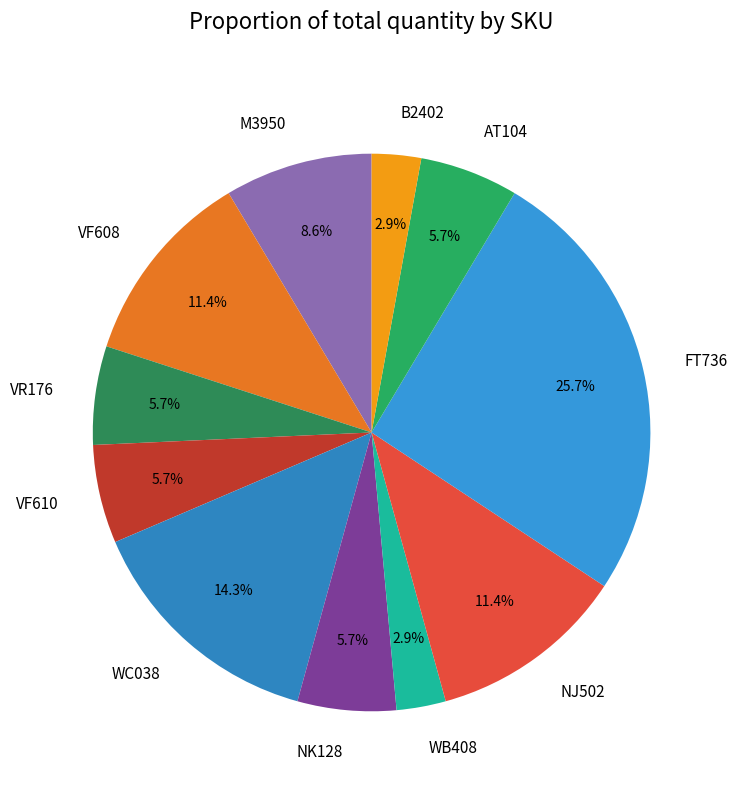

Which slice is the largest?

FT736